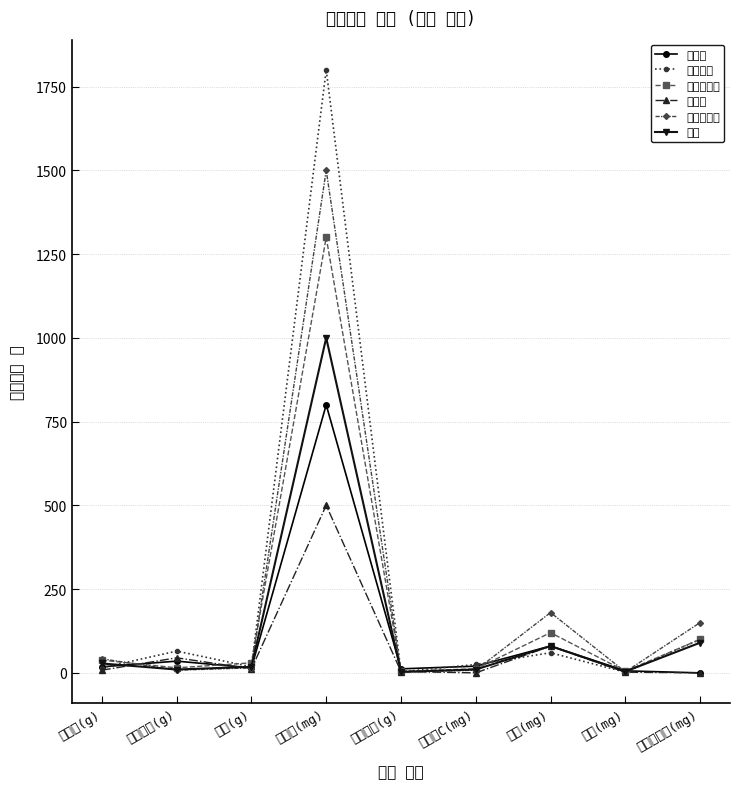

In 달커리, how many points are lower than both neighbors (excluding endpoints)?

2